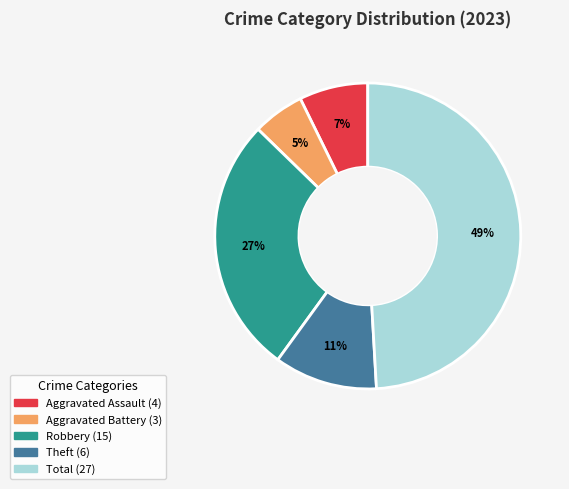

Do Robbery and Aggravated Assault together represent more than half of the pie?

No